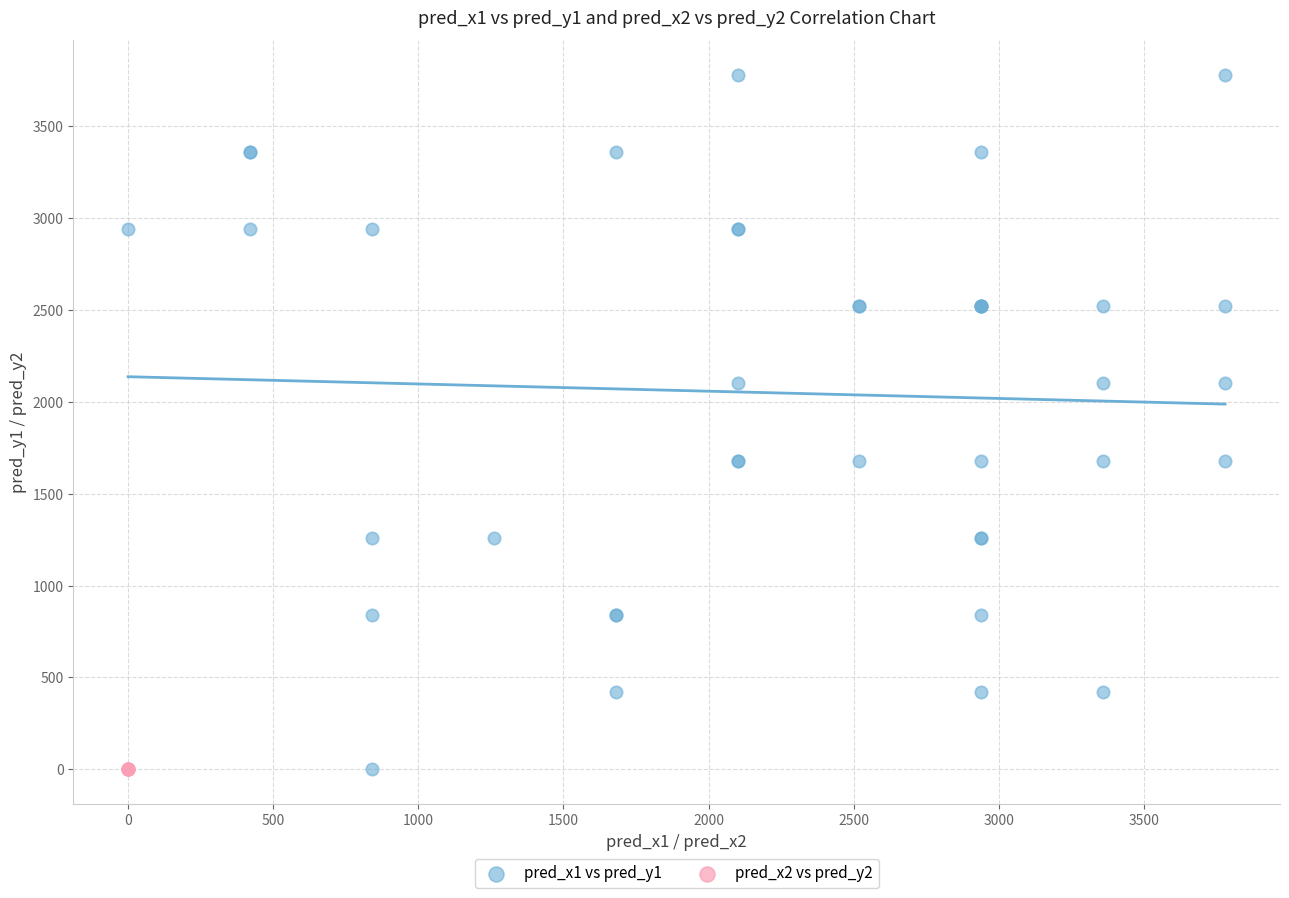

Which series contains the highest Y value?

pred_x1 vs pred_y1